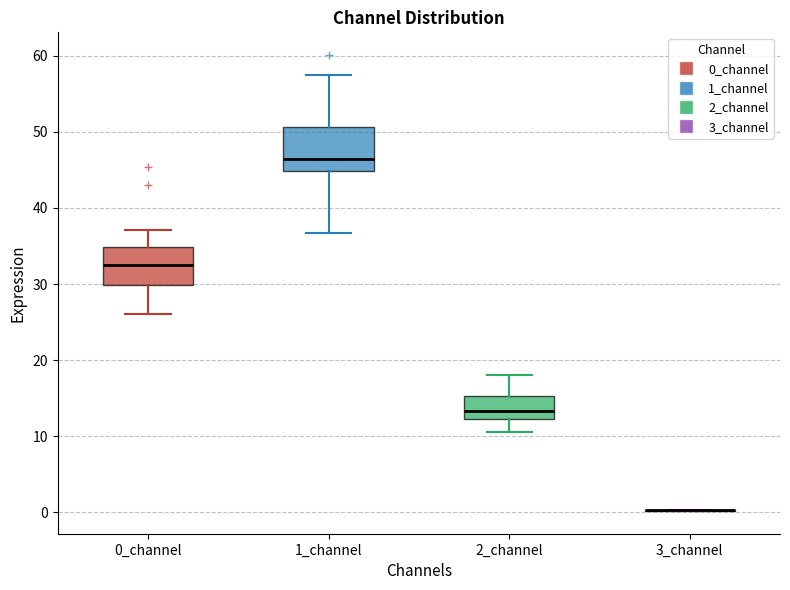

Reading left to right, transcribe this box plot: for each box, give where its median line is, the range the box spans, and where its two whiskers end, as read against the y-axis. The values are not printed on the chart, so give them approximately, as read against the axis.

0_channel: median 32, box 30 to 35, whiskers 26 to 37
1_channel: median 46, box 45 to 51, whiskers 37 to 57
2_channel: median 13, box 12 to 15, whiskers 11 to 18
3_channel: box collapsed to a line at 0, whiskers 0 to 0